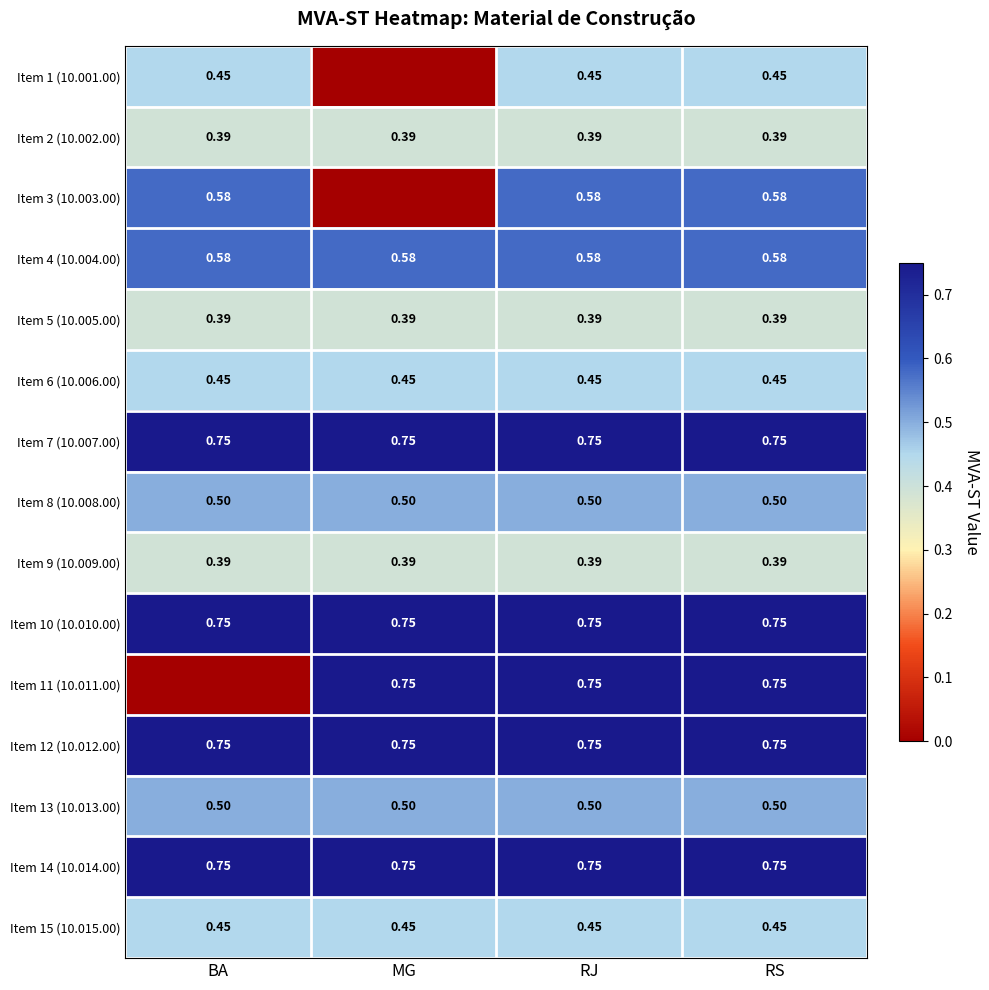

Is the value of Item 7 (10.007.00) at BA greater than the value of Item 2 (10.002.00) at RJ?

Yes